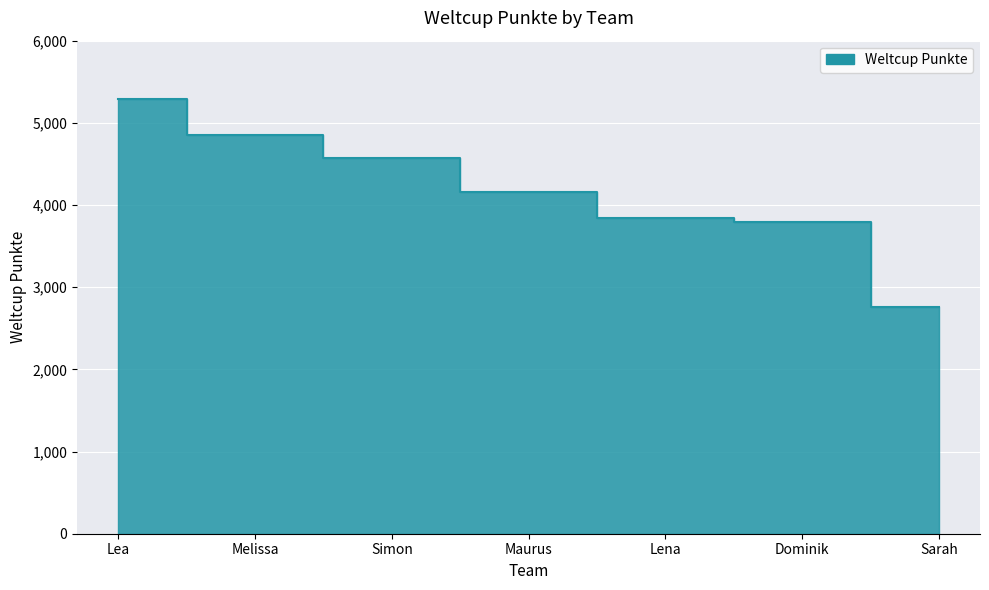

Approximately how many times larger is the value at Simon compared to Lea?

0.9